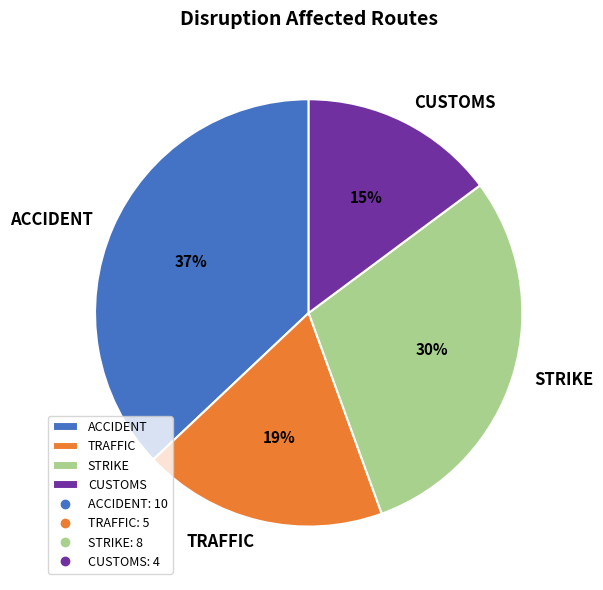

Which category has the biggest portion of the pie?

ACCIDENT